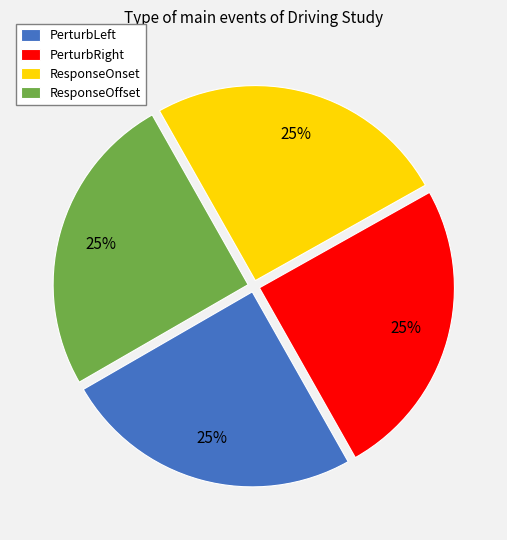

True or false: PerturbLeft accounts for 35% of the total.

False